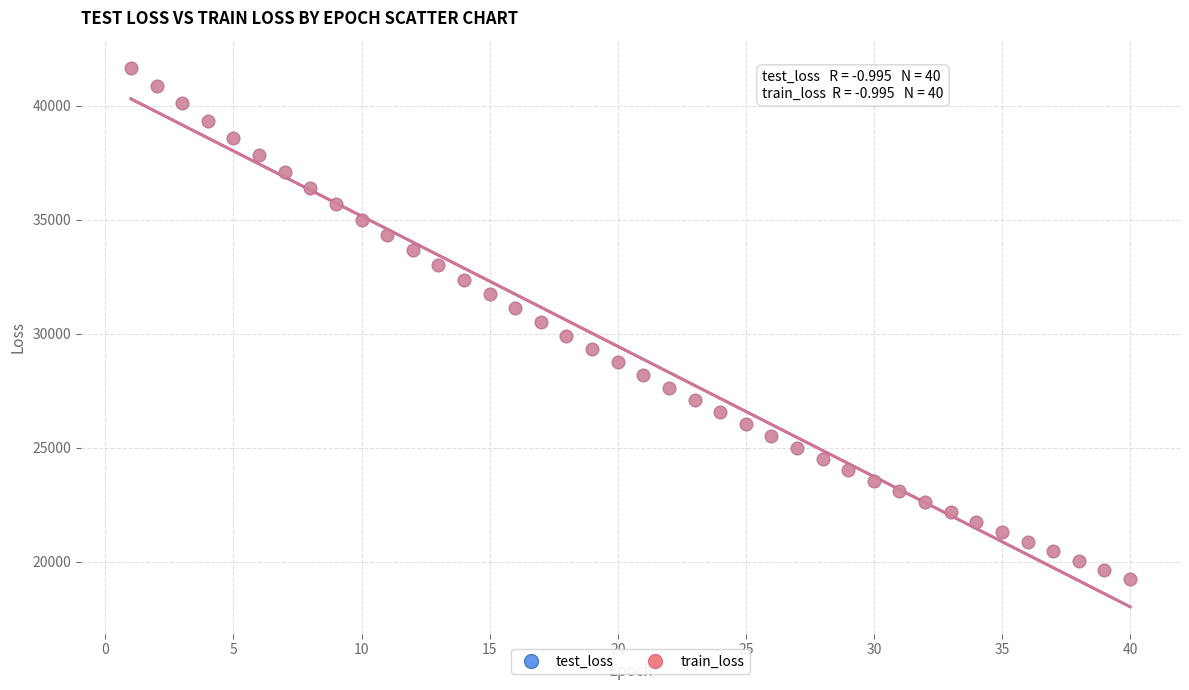

What are all the series names shown in the legend?

test_loss, train_loss